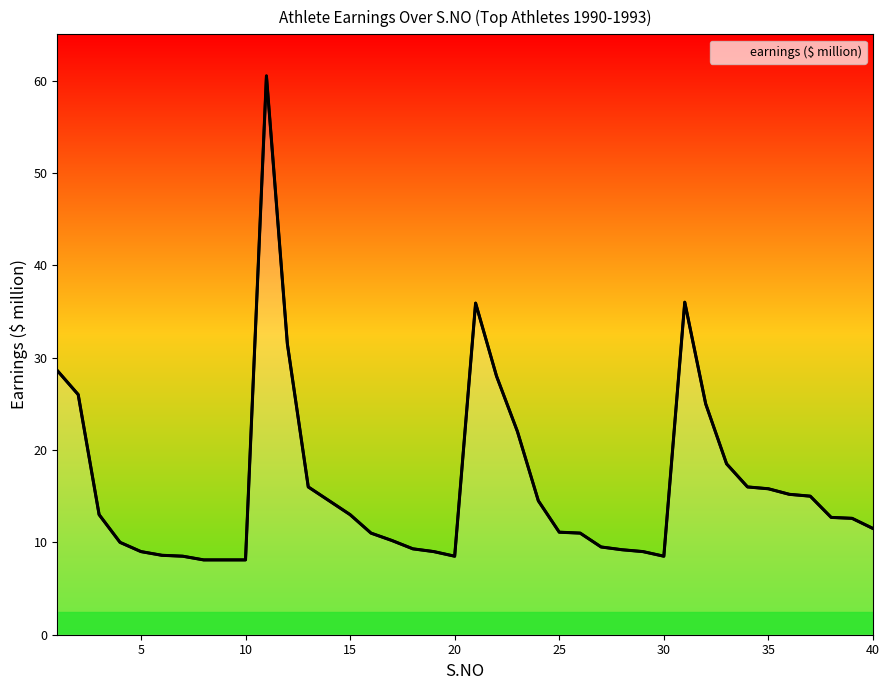

What is the difference between the maximum and minimum values?

52.4